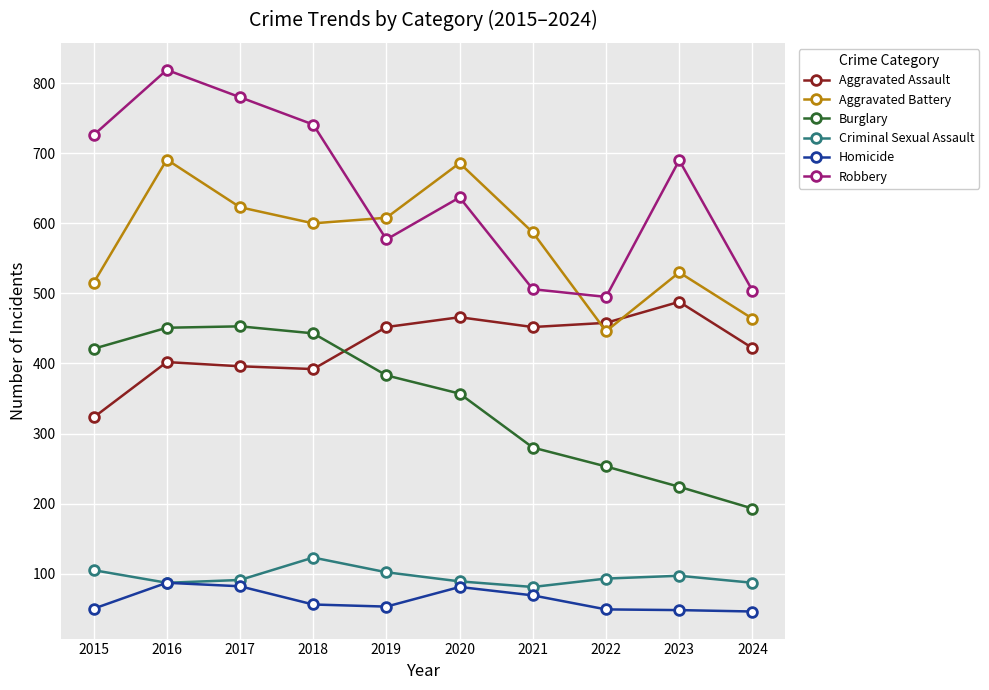

What are all the series names shown in the legend?

Aggravated Assault, Aggravated Battery, Burglary, Criminal Sexual Assault, Homicide, Robbery